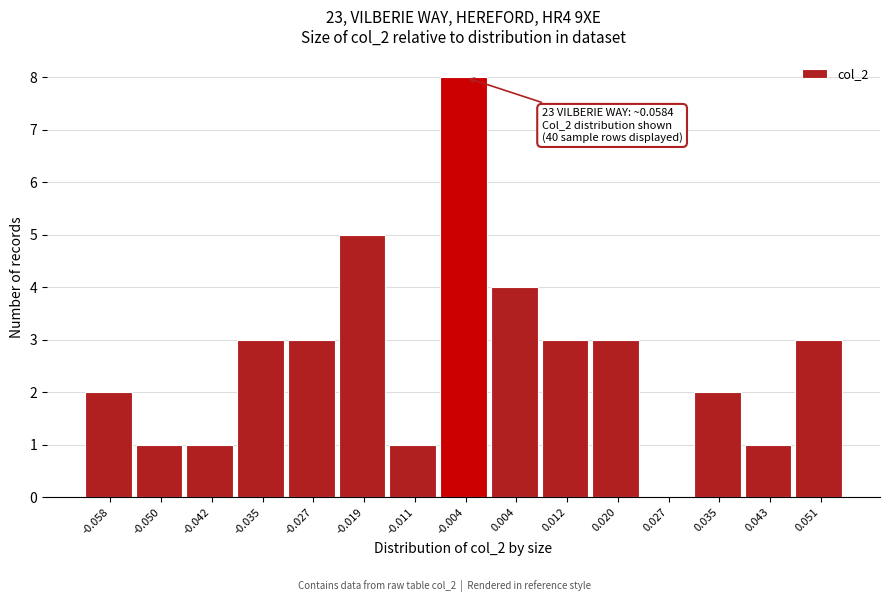

Reading left to right, transcribe all the data shown in this chart.

-0.058=2	-0.050=1	-0.042=1	-0.035=3	-0.027=3	-0.019=5	-0.011=1	-0.004=8	0.004=4	0.012=3	0.020=3	0.027=0	0.035=2	0.043=1	0.051=3